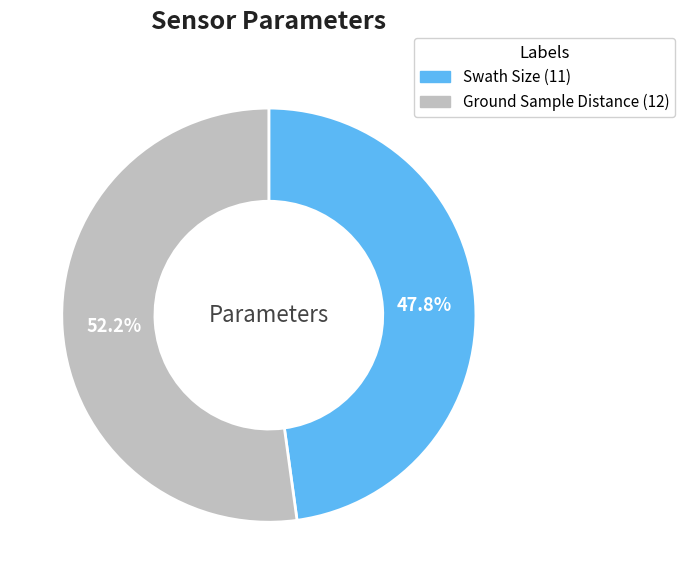

What percentage is NOT represented by Swath Size?

52.2%